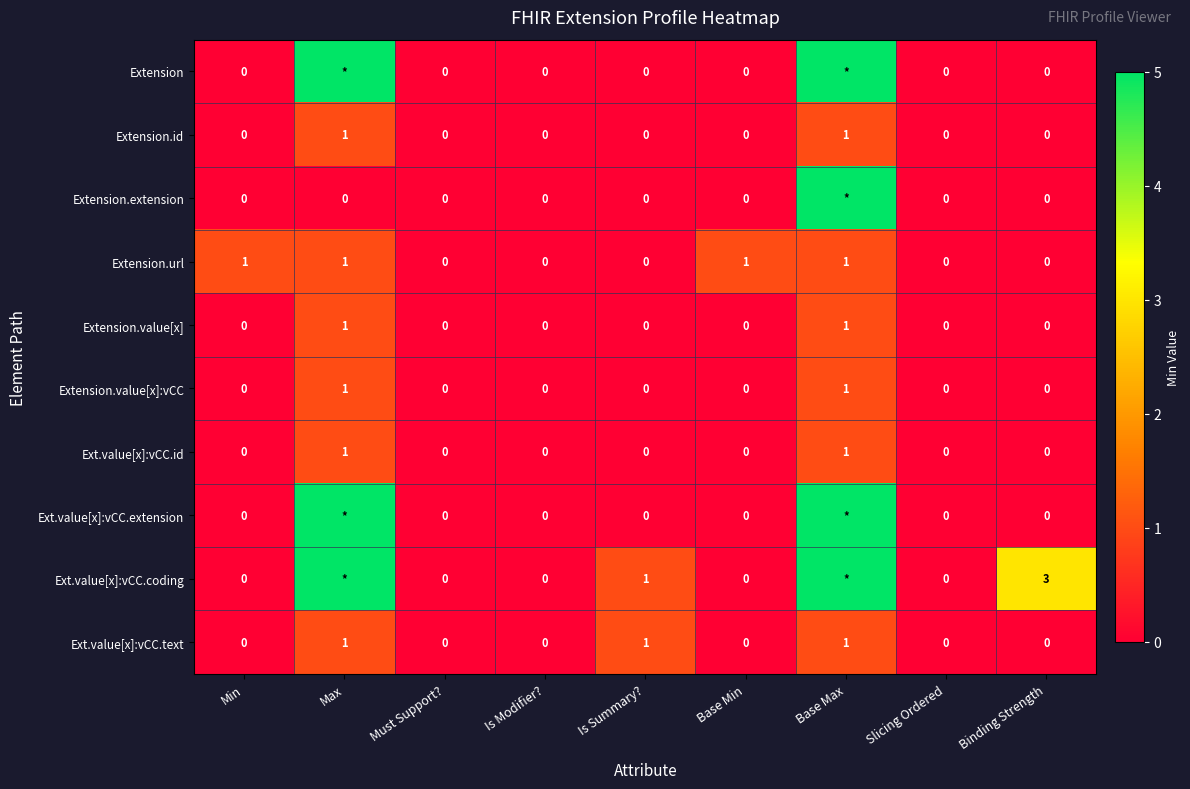

Between Is Modifier? and Binding Strength, which series saw the biggest shift?

Ext.value[x]:vCC.coding